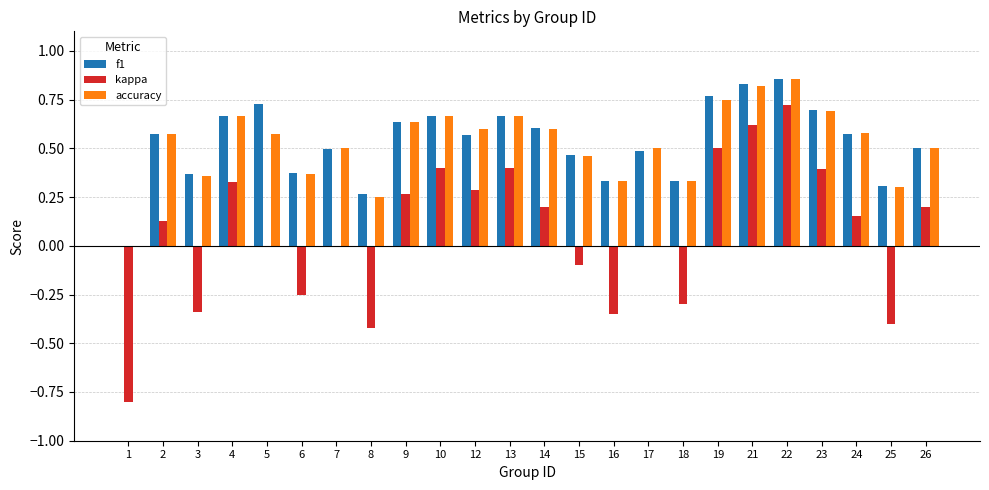

Is the value of f1 at 19 greater than the value of kappa at 17?

Yes